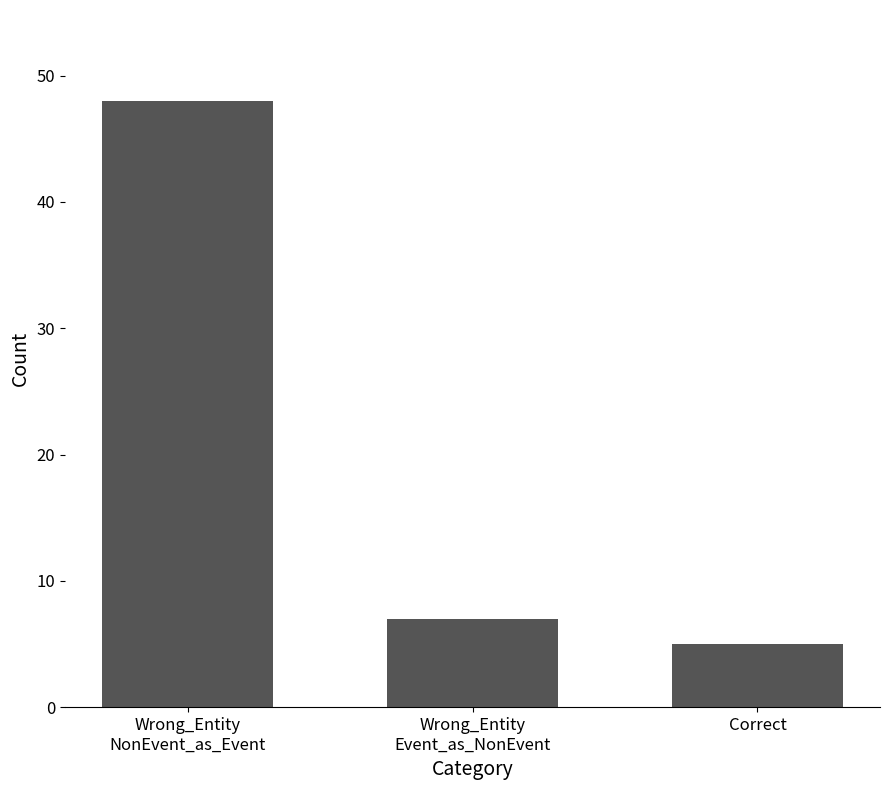

Rank the categories by value from highest to lowest.

Wrong_Entity
NonEvent_as_Event, Wrong_Entity
Event_as_NonEvent, Correct